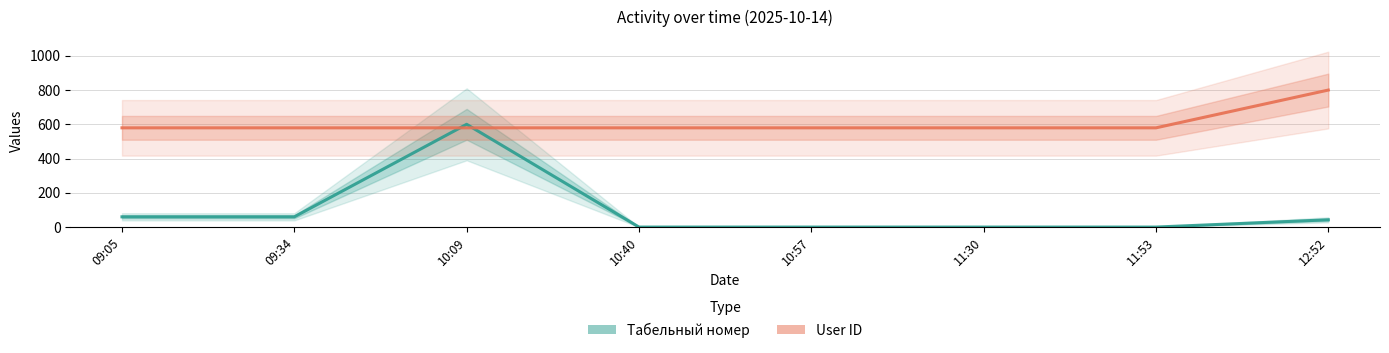

Does the chart have visible grid lines?

Yes